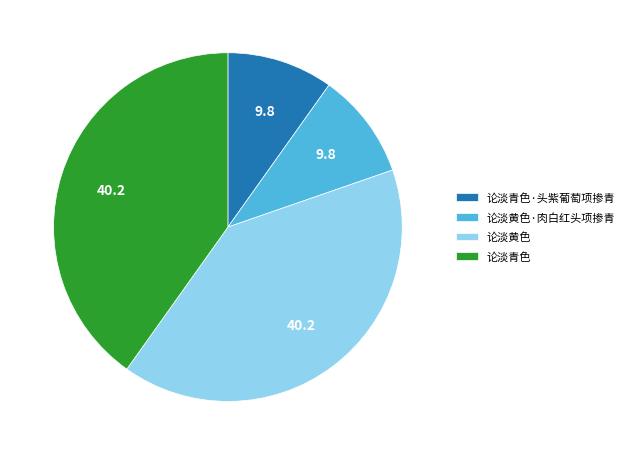

Does 论淡黄色 account for over 50% of the chart?

No